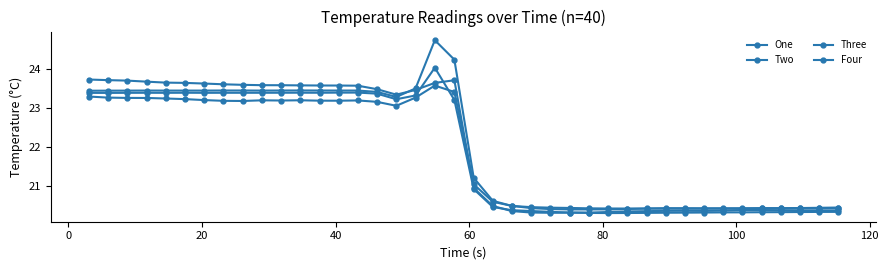

True or false: Three and Four intersect in this chart.

False